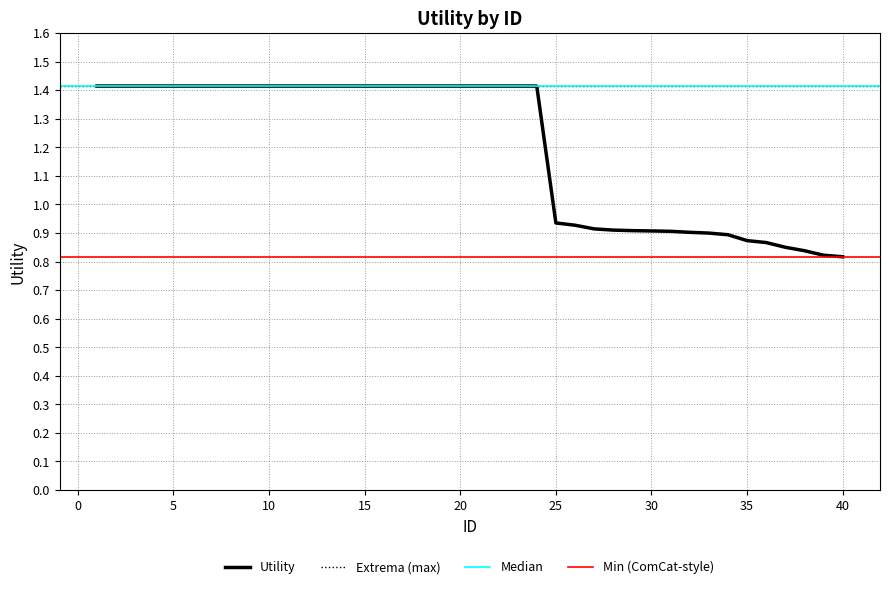

Does the chart display data point markers on the line(s)?

No